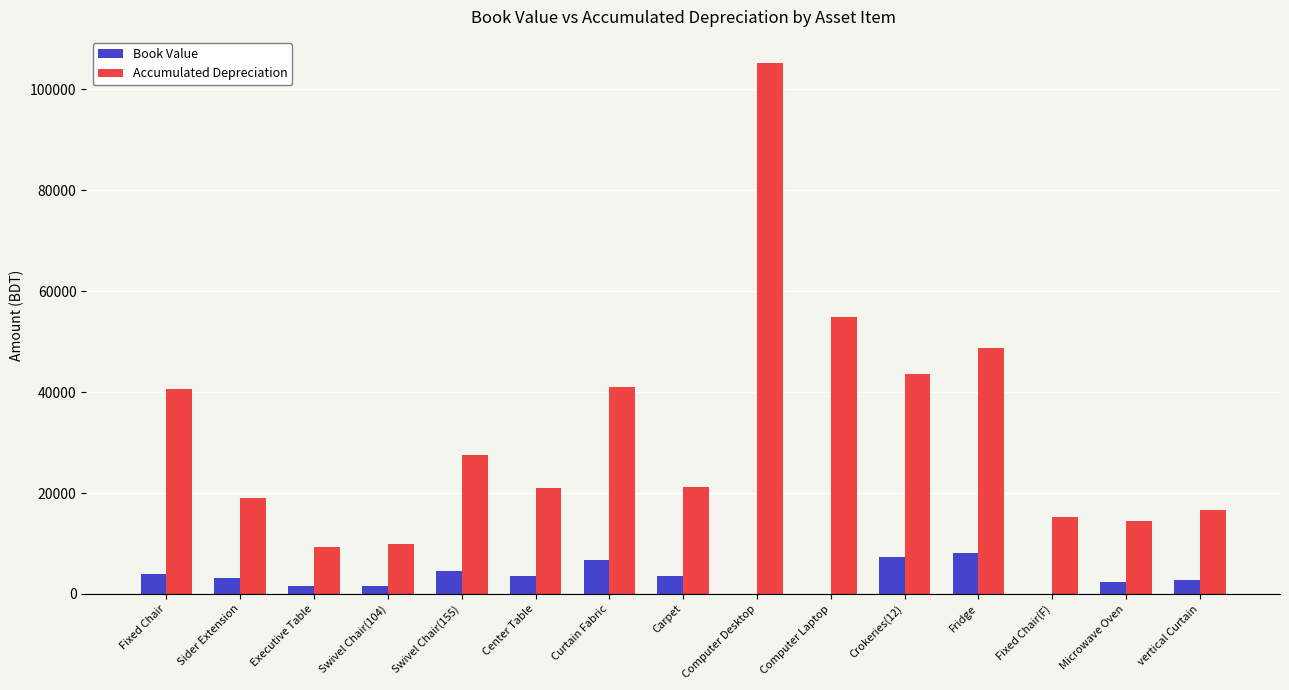

What is the sum of the Book Value values at Sider Extension and Computer Desktop?

3179.0